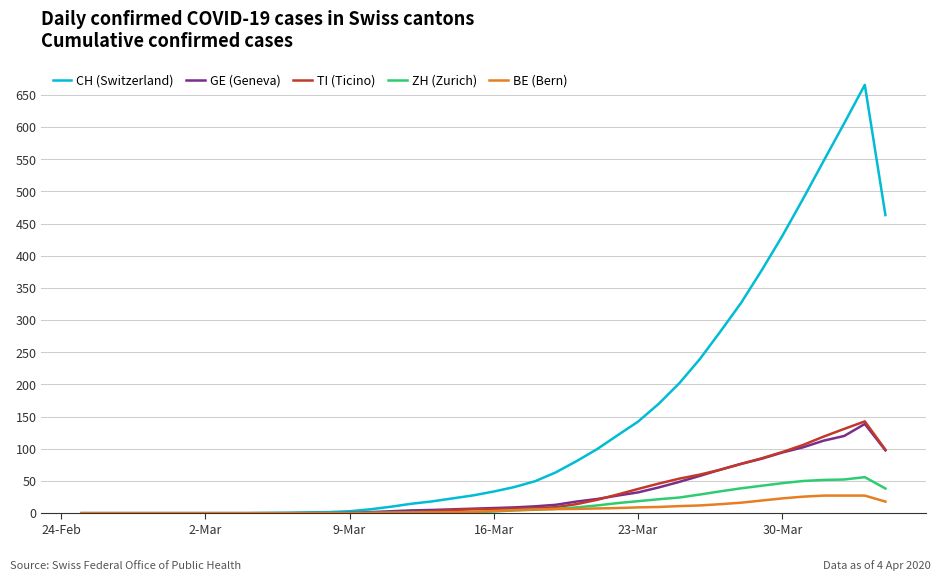

Which series has the largest range (max minus min)?

CH (Switzerland)